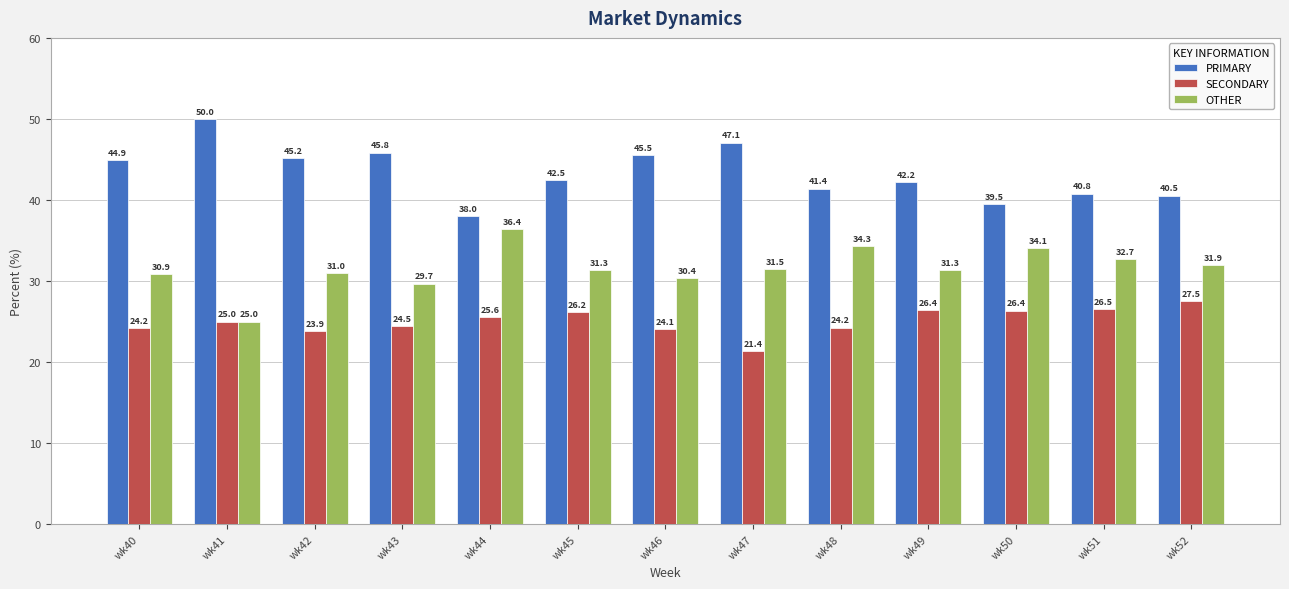

What is the maximum value for PRIMARY?

50.0